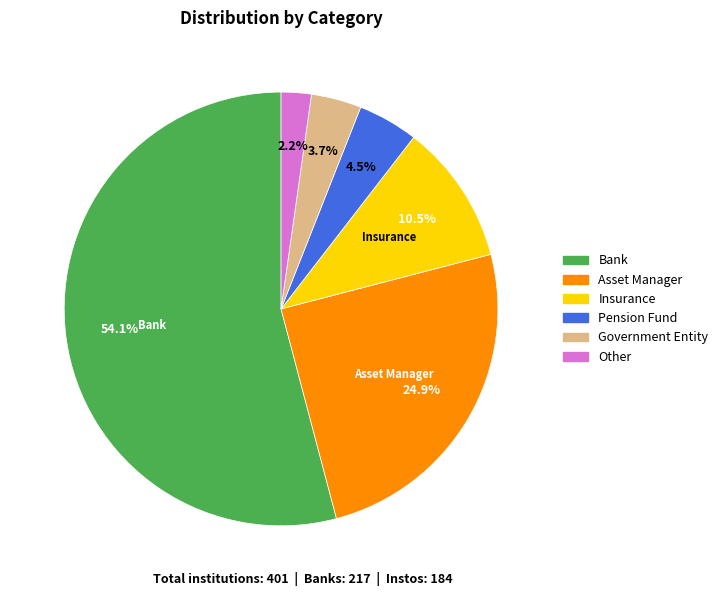

What is the ratio of the value at Pension Fund to the value at Insurance?

0.4